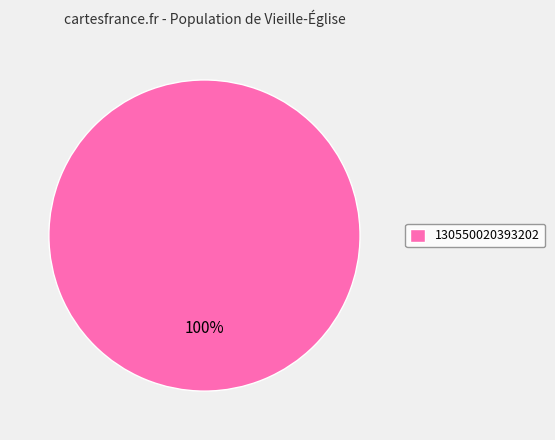

What percentage is the 130550020393202 slice, to the nearest percent?

100%